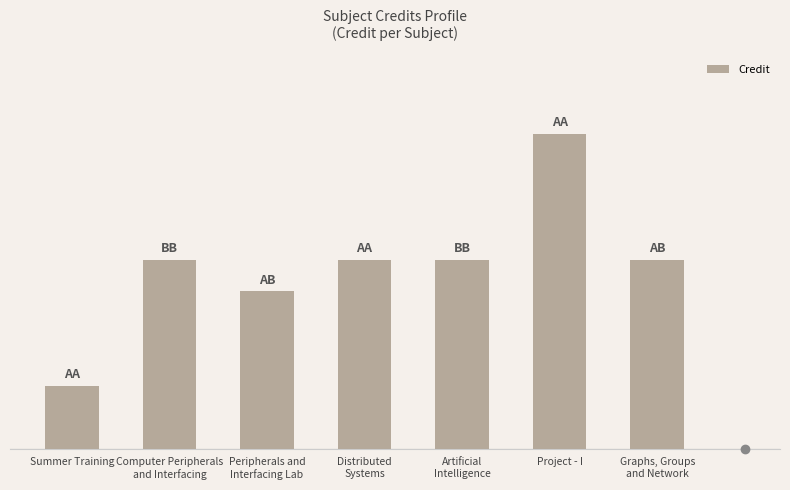

Are the bars horizontal?

No